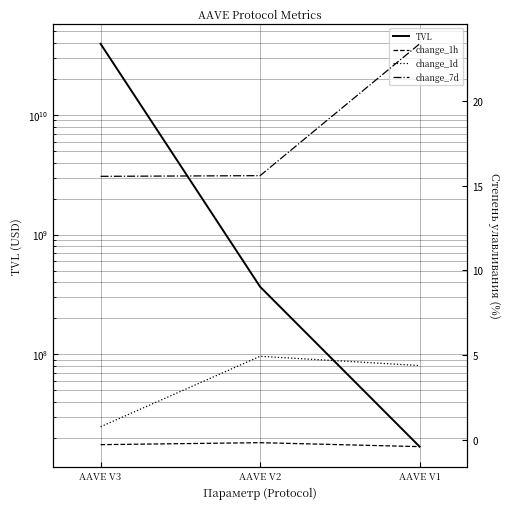

Which label corresponds to the largest value in the chart?

AAVE V3